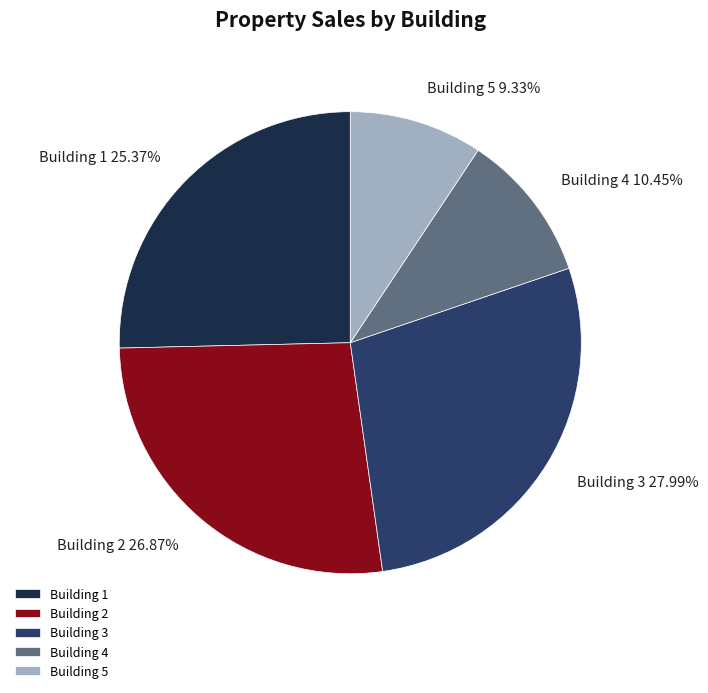

What is the ratio of the value at Building 5 to the value at Building 4?

0.9